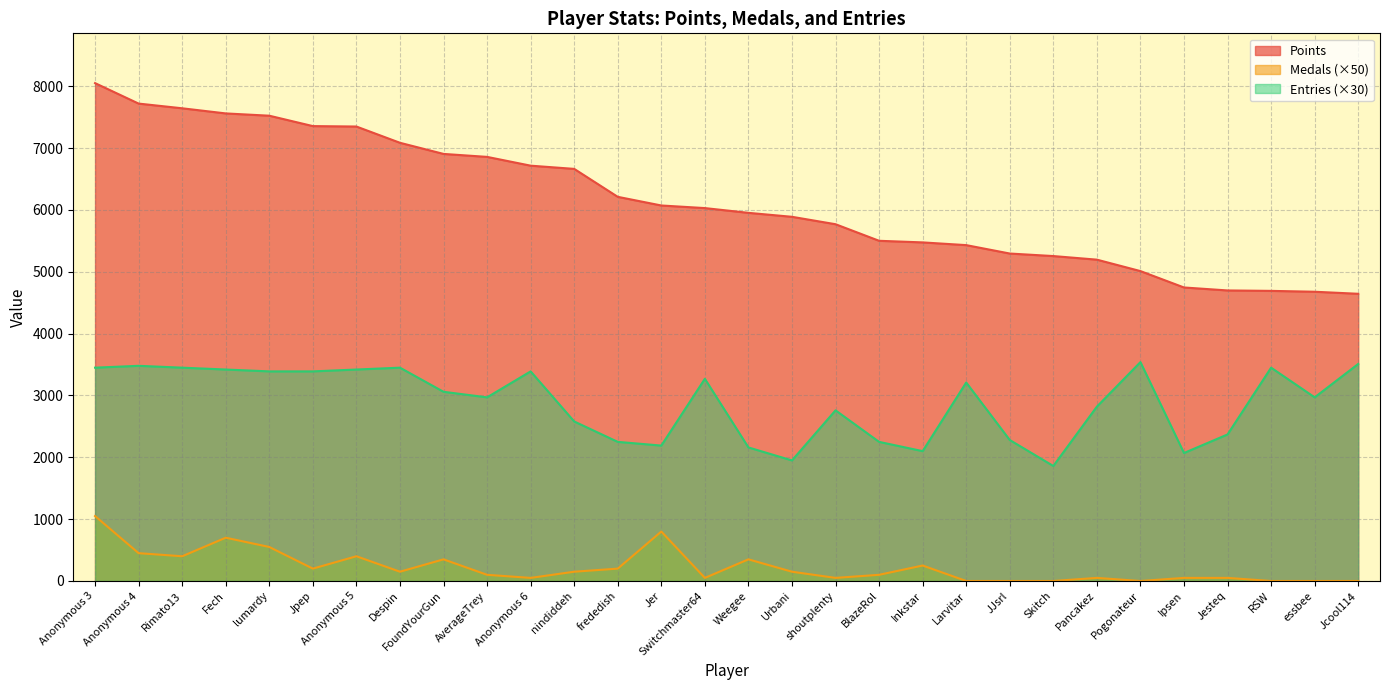

Which series has the largest total across all categories?

Points